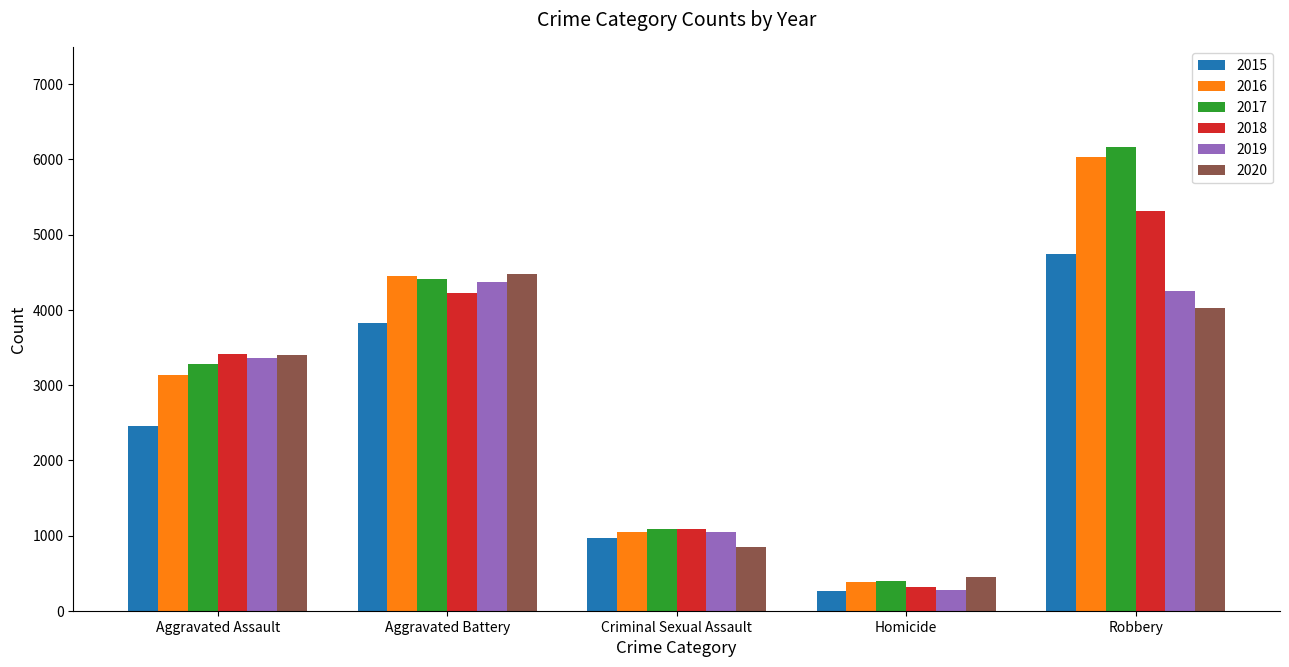

How many bars are there in total?

30